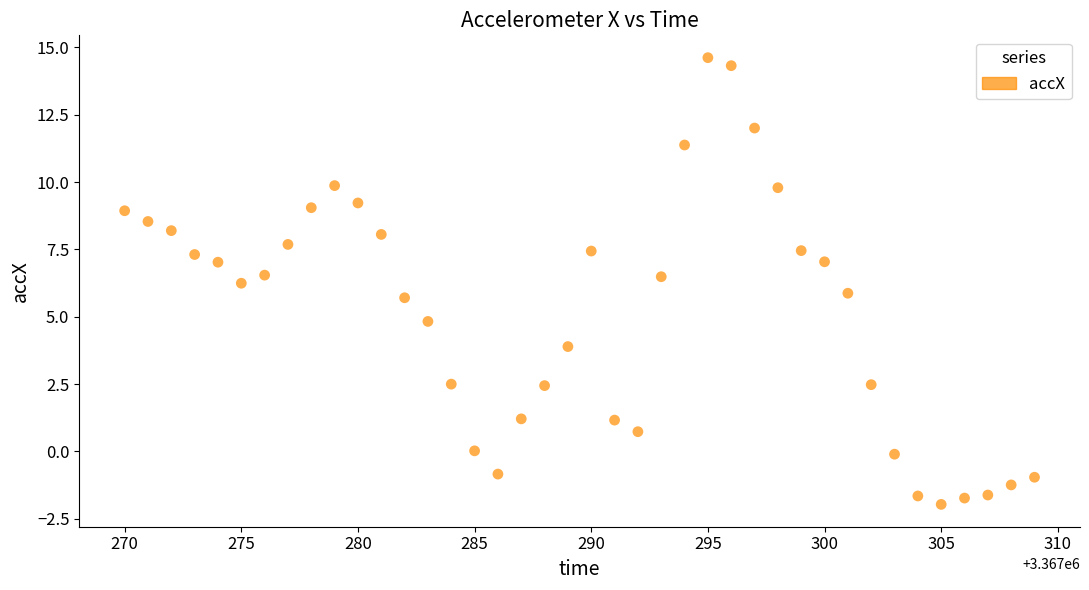

What is the range of X values (max minus min)?

39.0